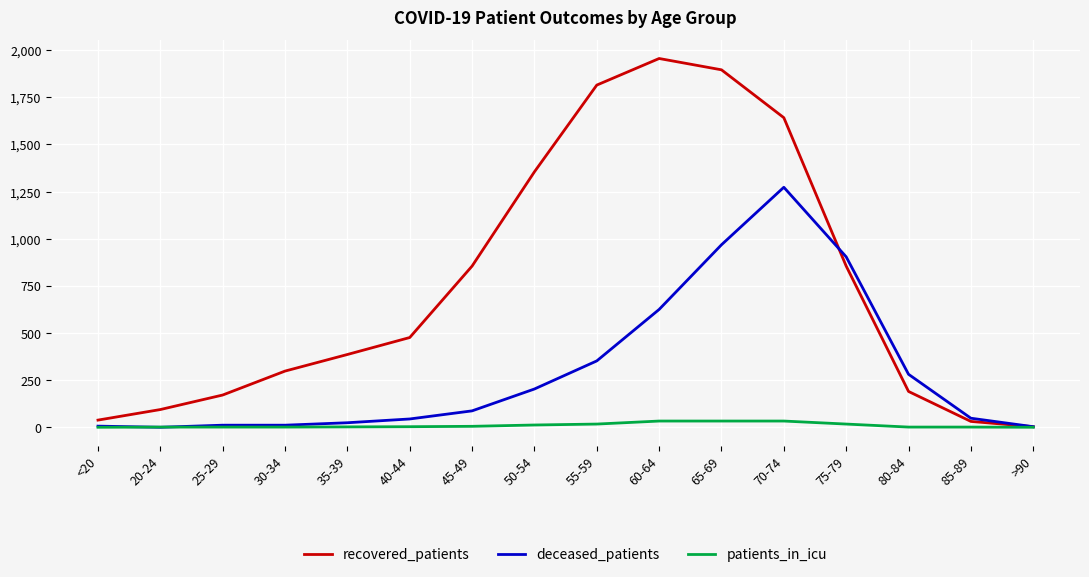

The recovered_patients series shows 65 at 80-84. True or false?

False